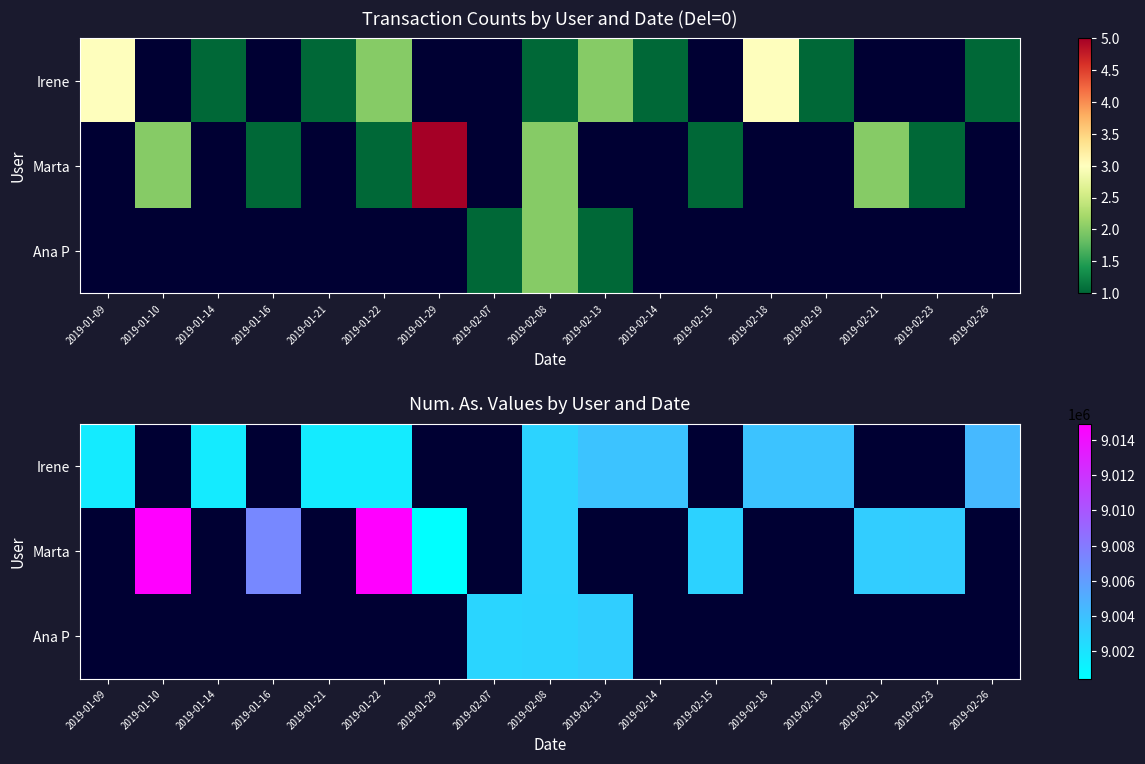

How many positive values does the Marta series have?

8